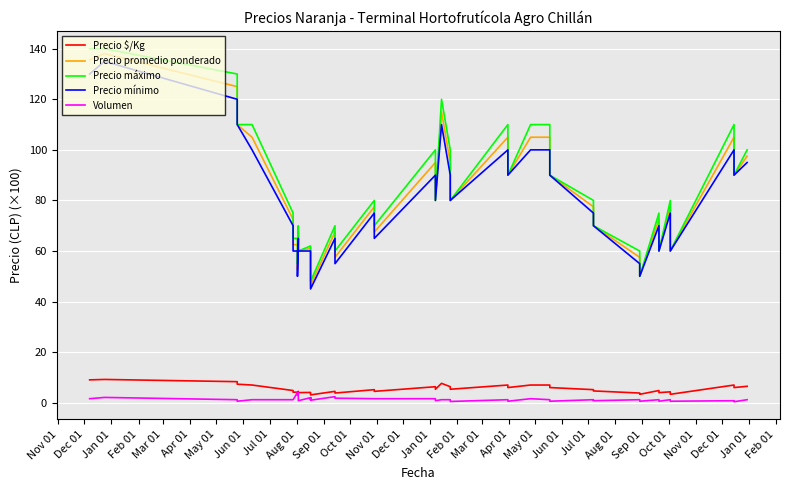

The Precio mínimo series shows 35.9 at Aug 01. True or false?

False